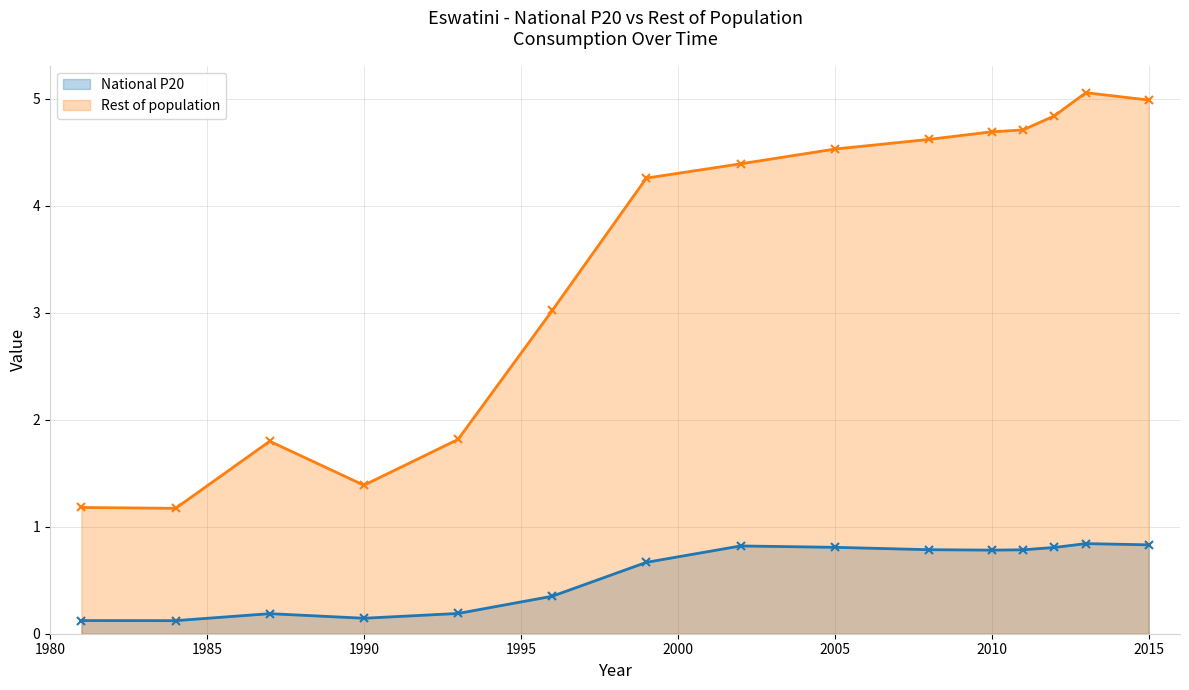

True or false: Rest of population and National P20 intersect in this chart.

False